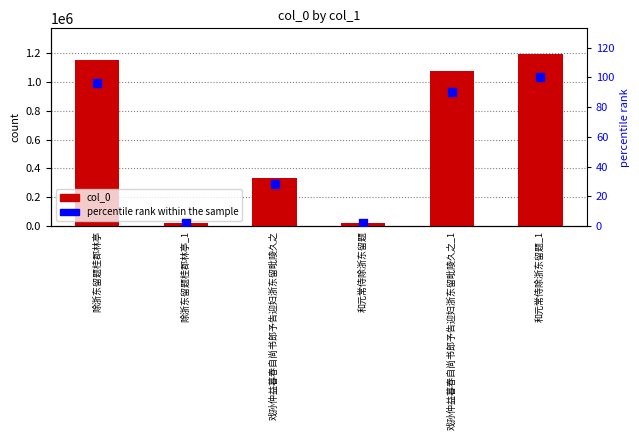

Is the value of col_0 at 除浙东留题桂郡林亭_1 greater than the value of percentile rank within the sample at 戏孙仲益暮春自尚书郎予告迎妇浙东留毗陵久之_1?

Yes